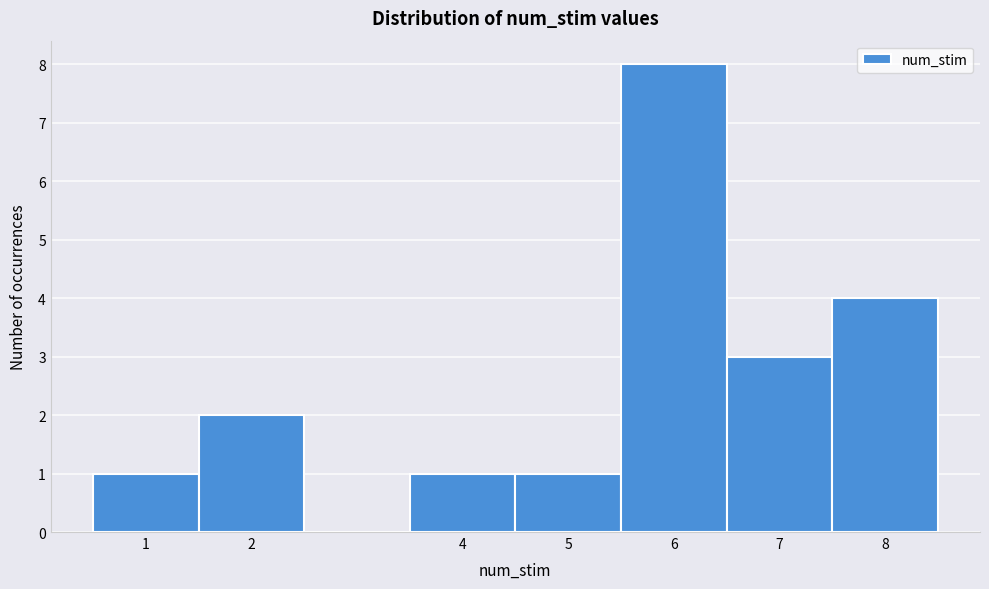

Which range on the x-axis has the tallest bar?

5.5 to 6.5